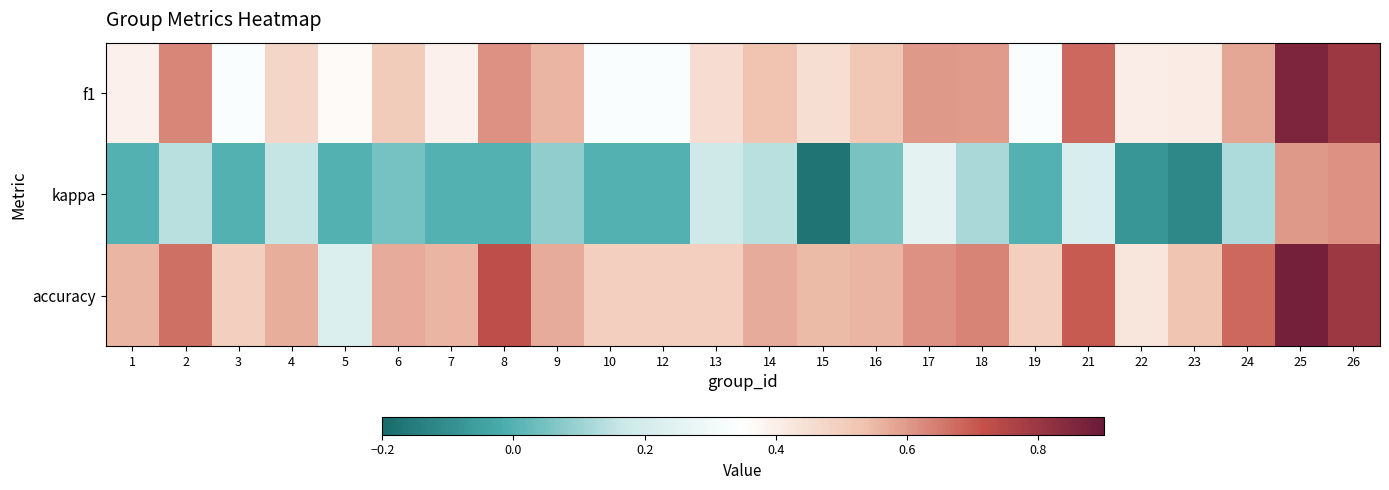

Between 15 and 26, which series saw the biggest shift?

kappa